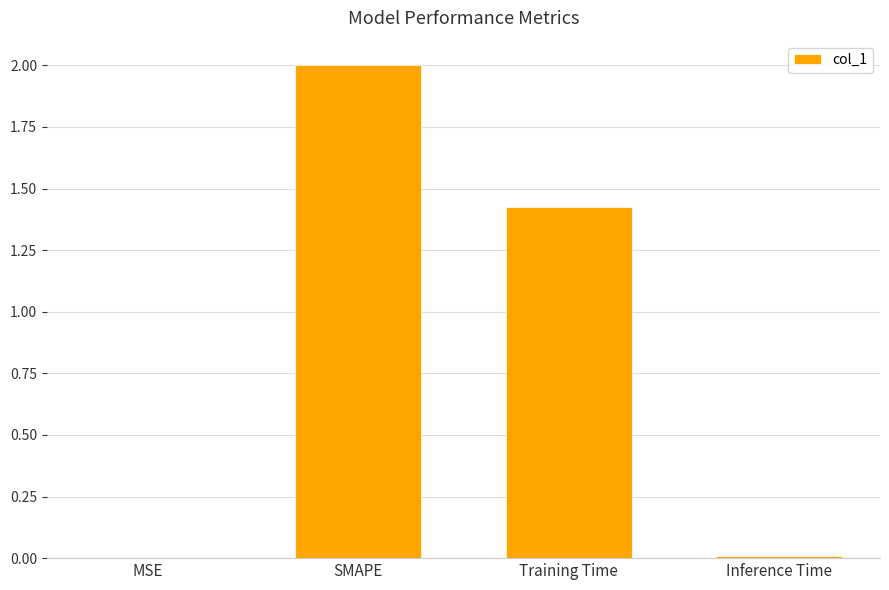

What is the sum of all values?

3.4